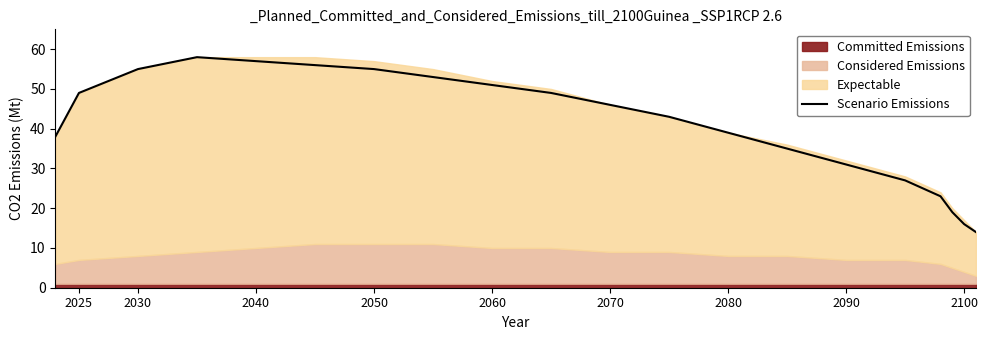

What is the maximum value for Scenario Emissions?

58